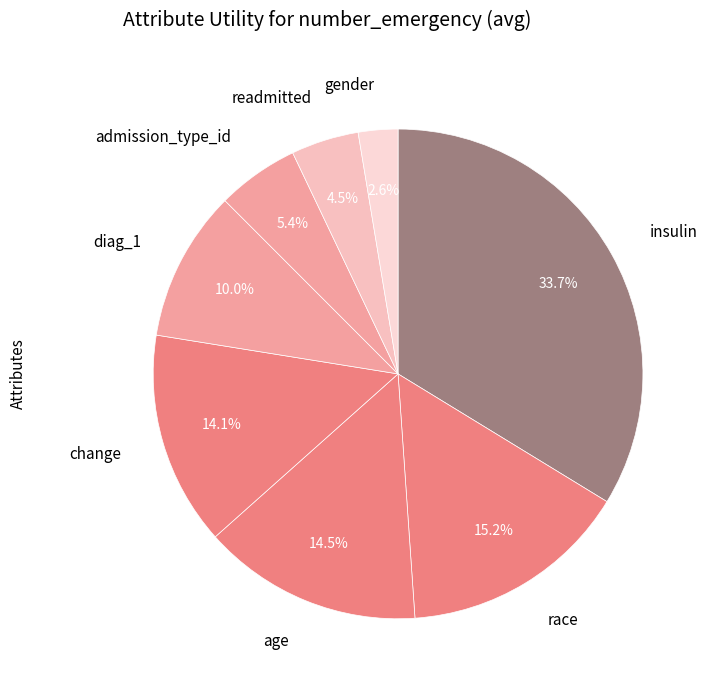

What percentage is the admission_type_id slice, to the nearest percent?

5%